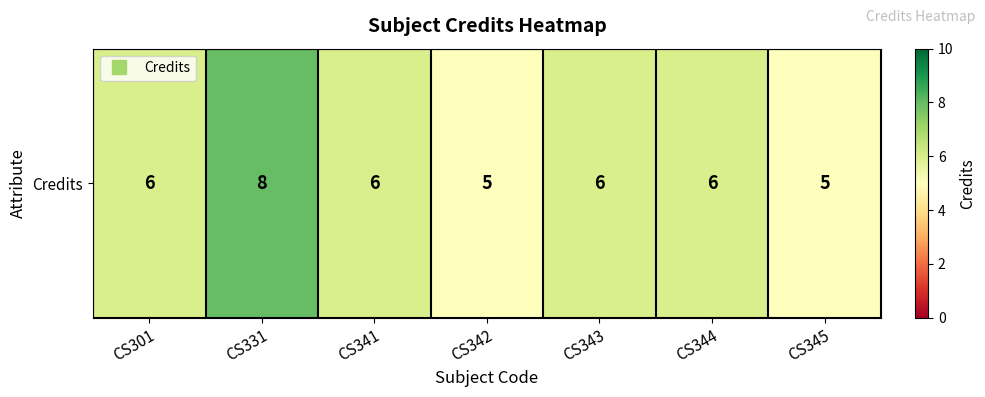

What is the approximate value at CS342?

5